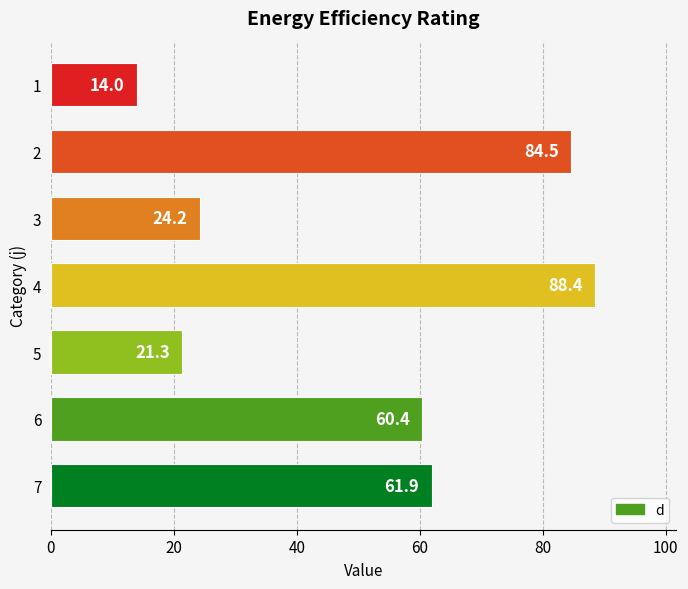

How many categories are shown in the chart?

7